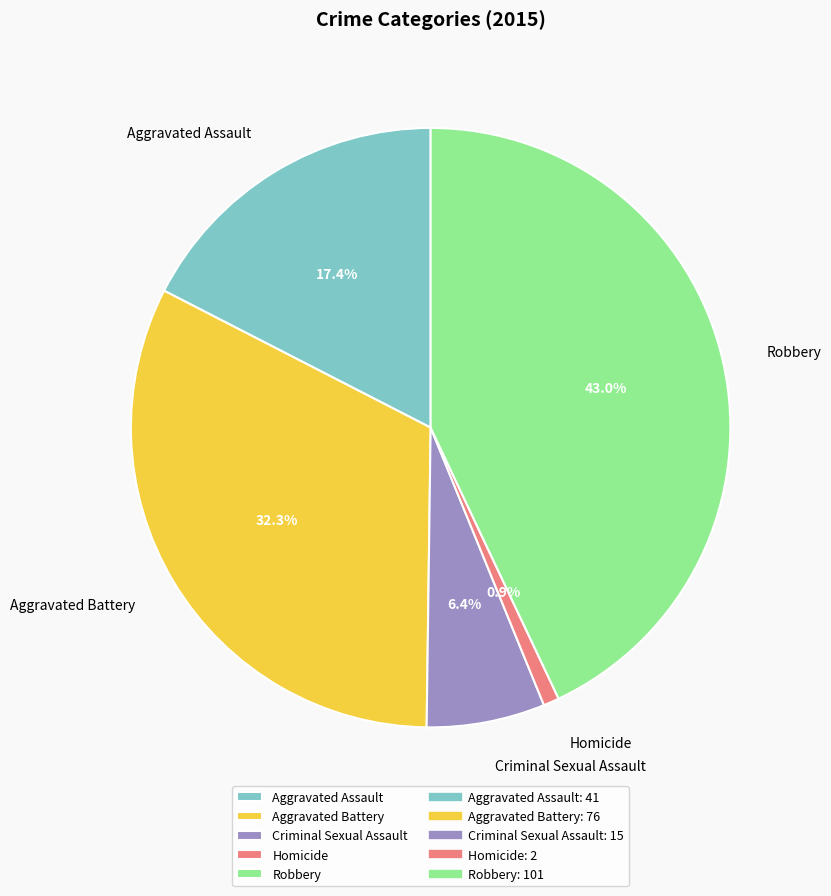

Which has a higher value, Aggravated Assault or Homicide?

Aggravated Assault